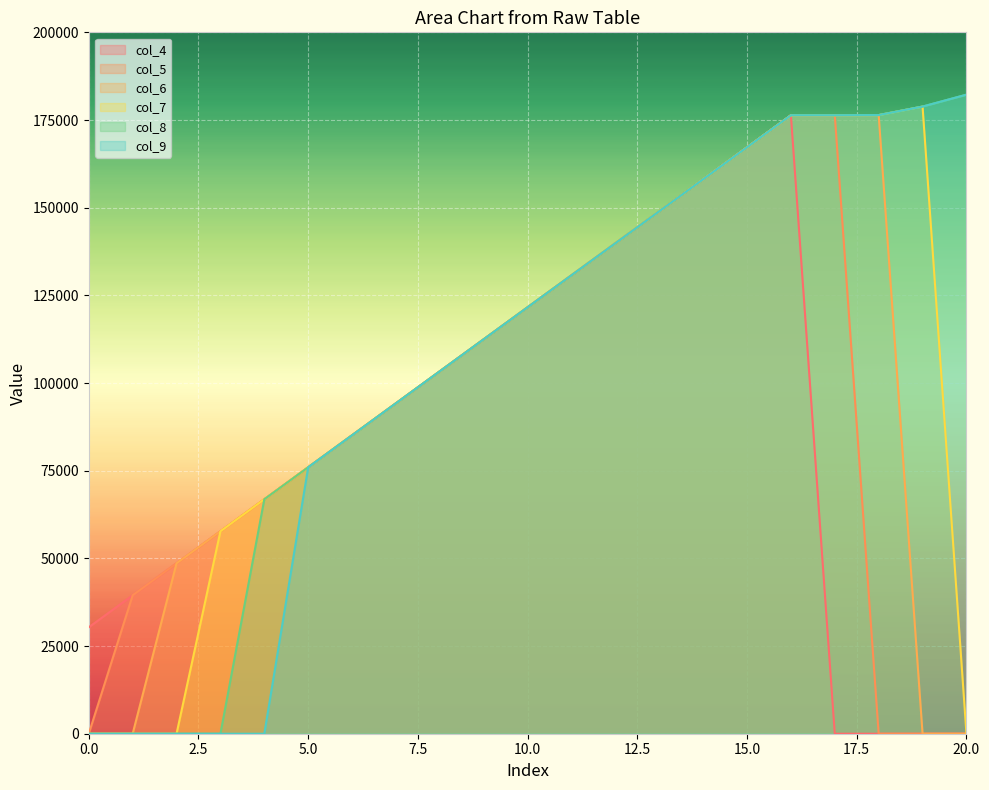

What is the difference between the highest and lowest values at 1?

39473.5